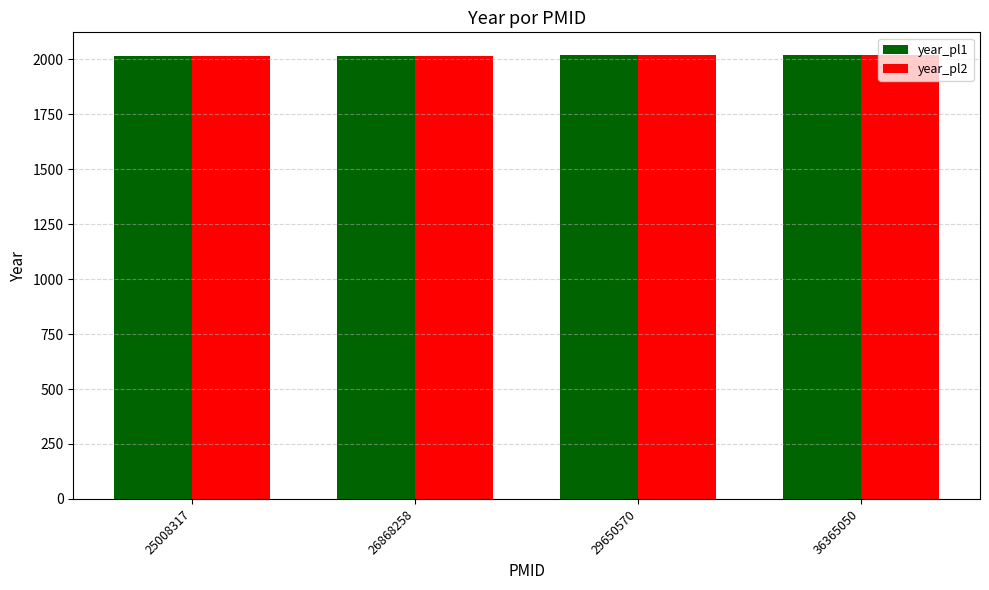

What is the minimum value shown in the chart?

2014